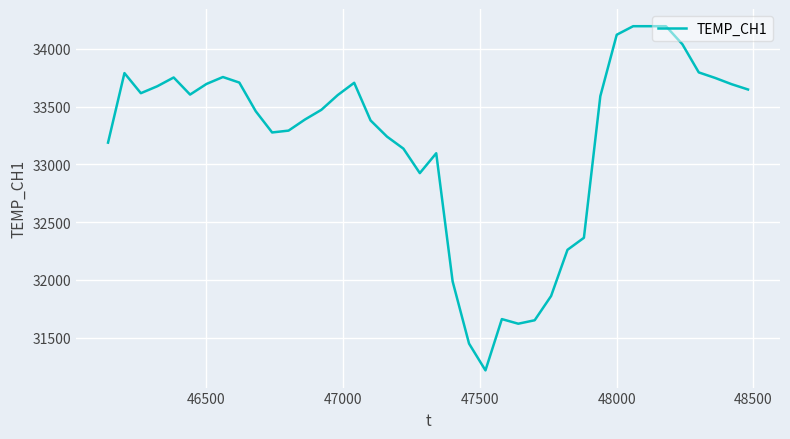

What is the greatest value displayed?

34196